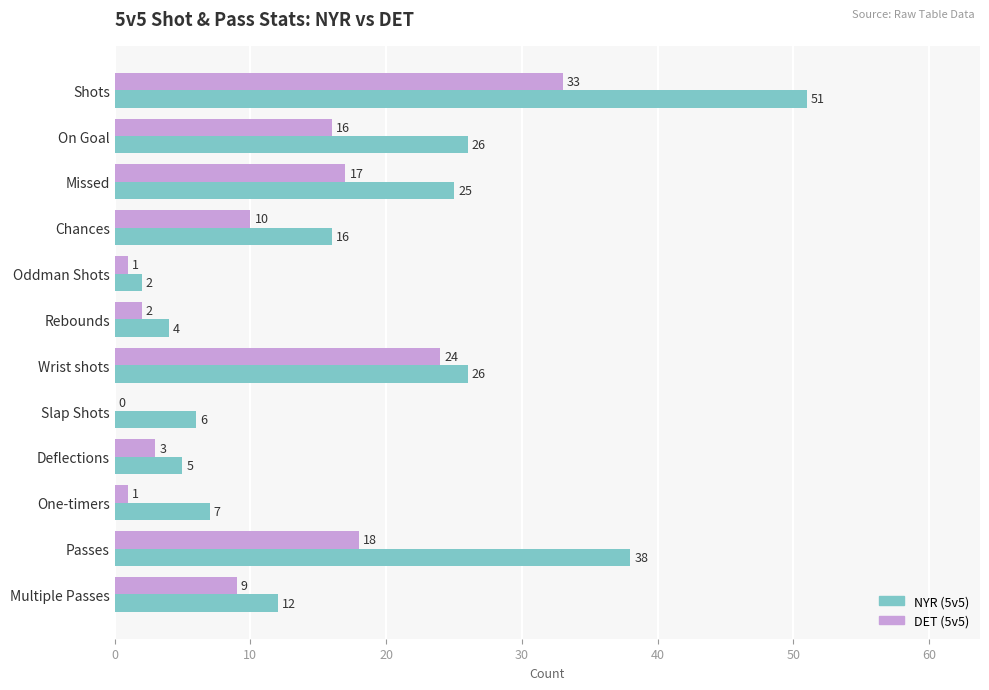

What is the total value across all series at Rebounds?

6